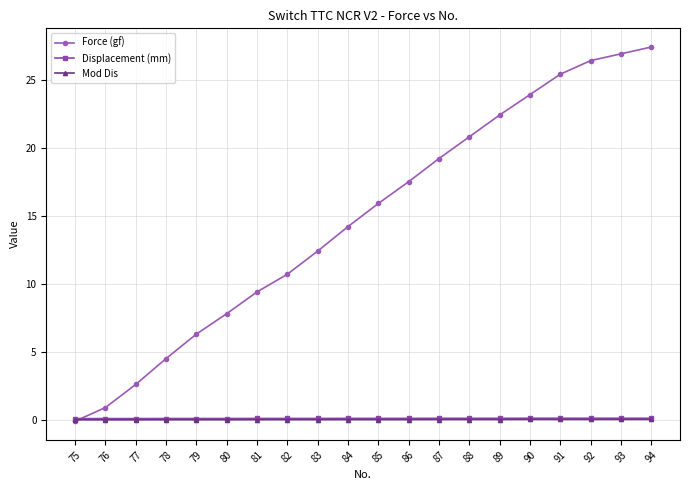

The value of Force (gf) at 82 is 10.7. True or false?

True